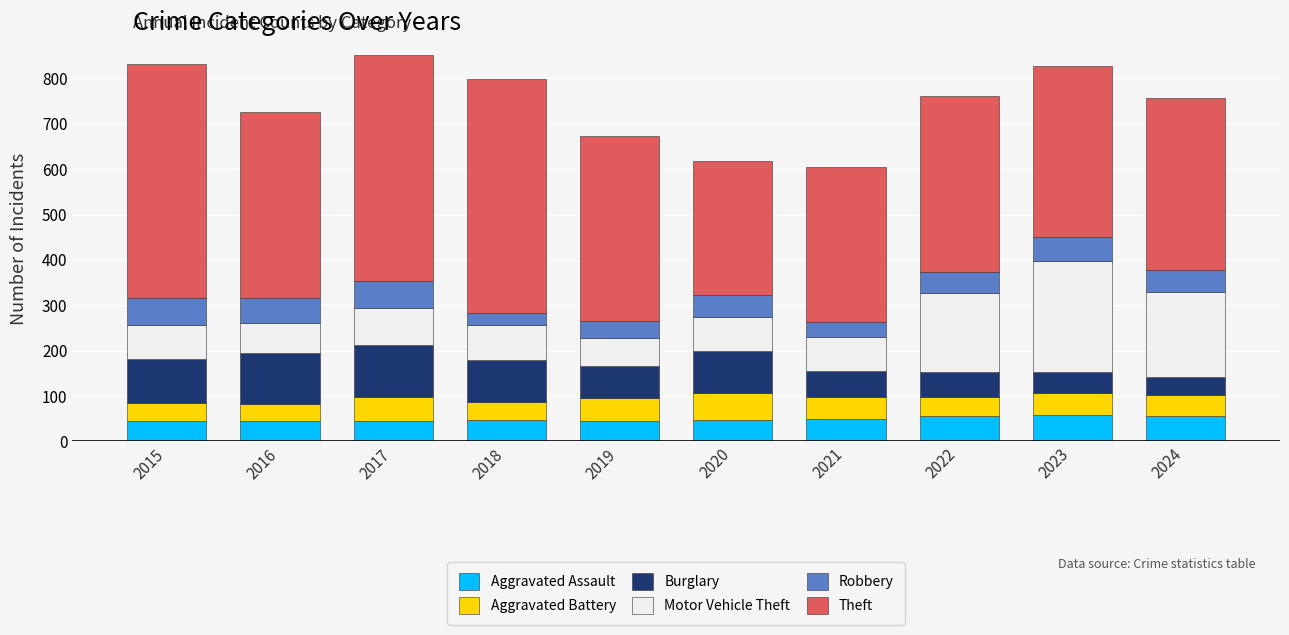

What are all the series names shown in the legend?

Aggravated Assault, Aggravated Battery, Burglary, Motor Vehicle Theft, Robbery, Theft